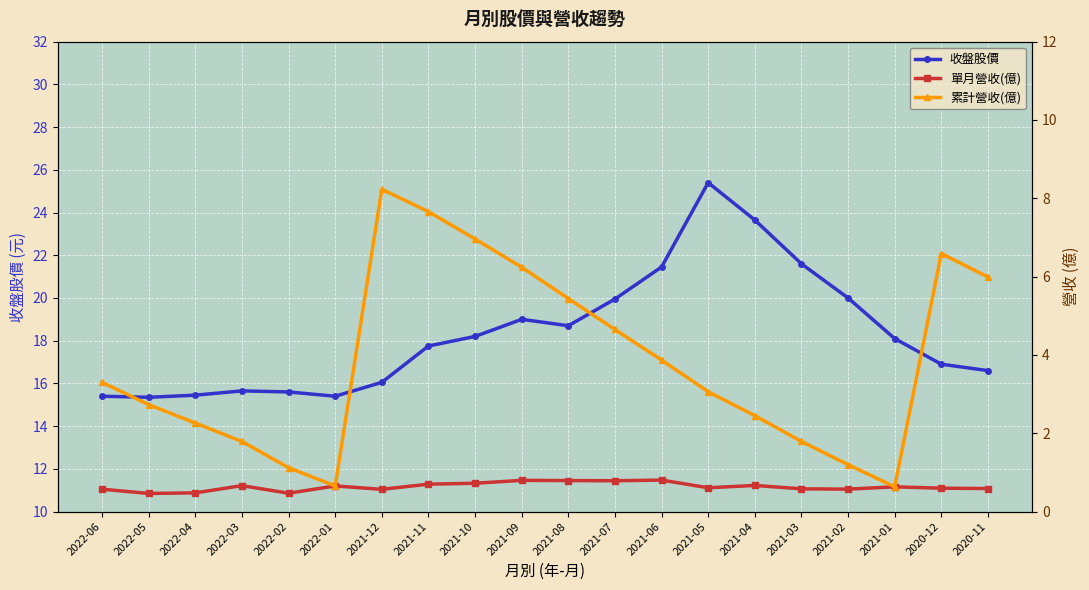

Between 2022-06 and 2021-06, which is larger?

2021-06